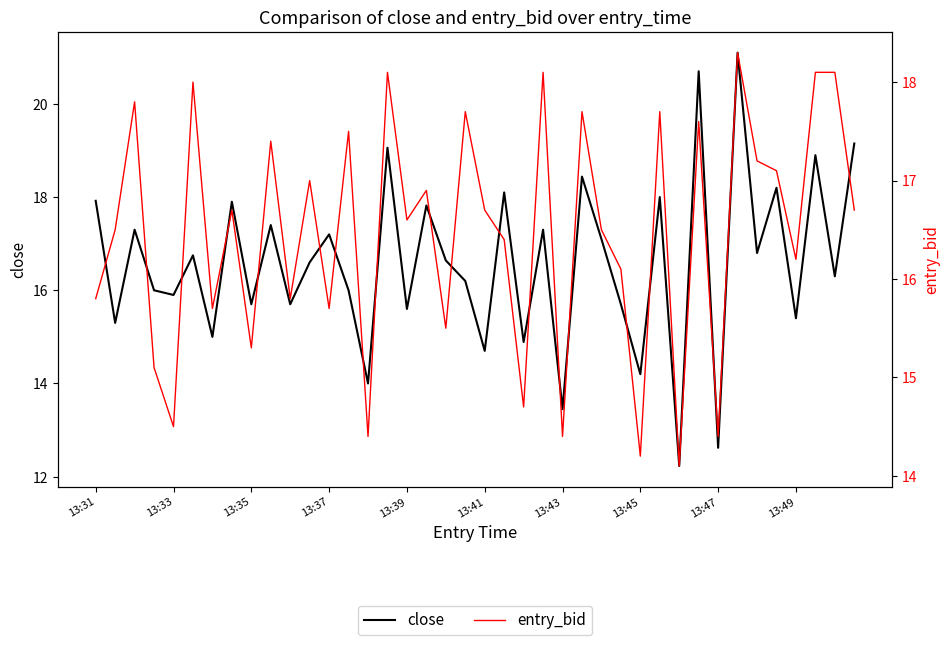

Which category has the lowest value in the entry_bid series?

30